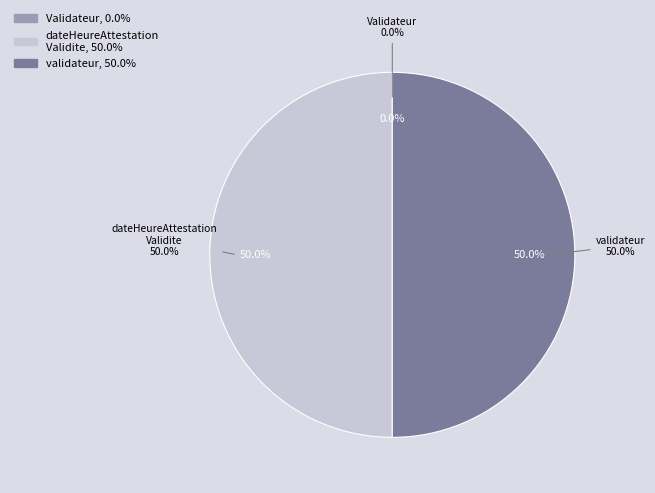

Is it true that Validateur.dateHeureAttestationValidite is 50% of the pie?

True